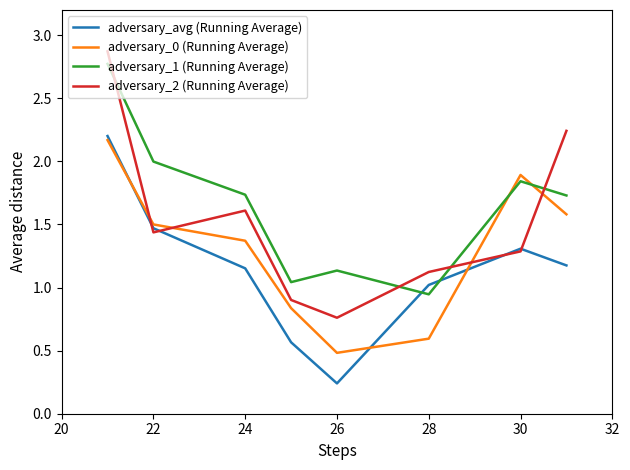

True or false: adversary_2 (Running Average) has more than 2 points higher than both neighbors.

False